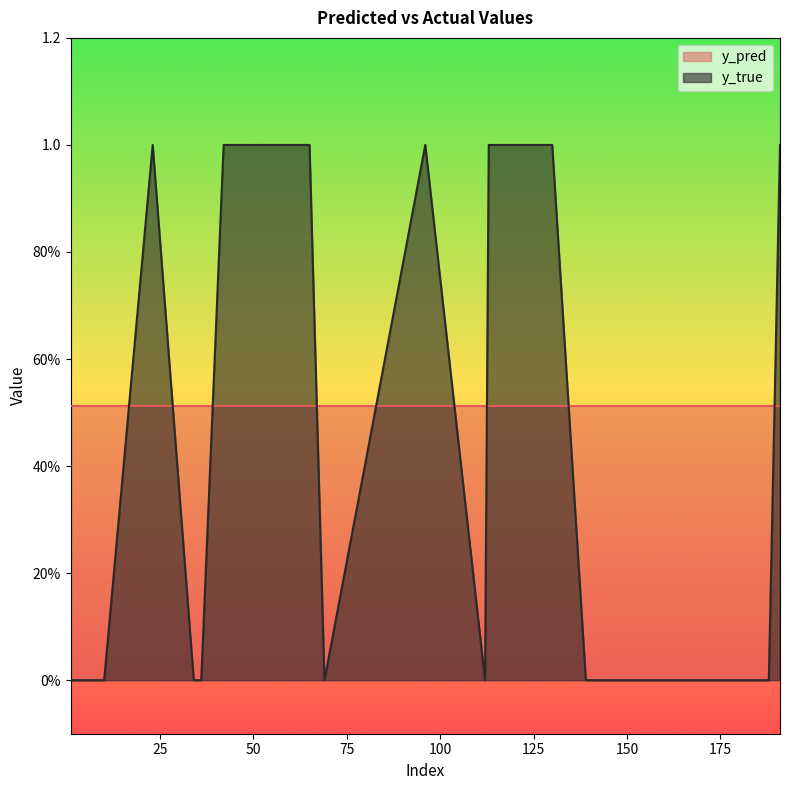

Does the chart display data point markers on the line(s)?

No